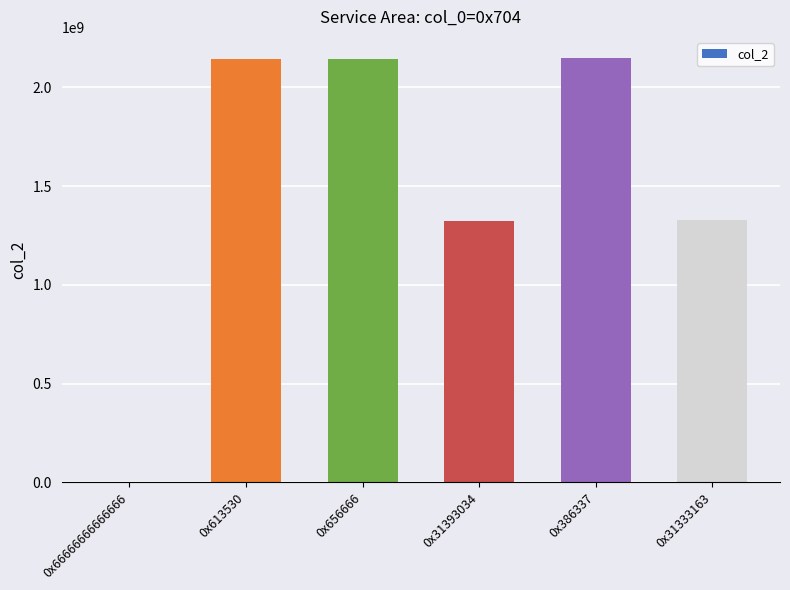

Where is the data nearest to the value 1075589531?

0x31393034